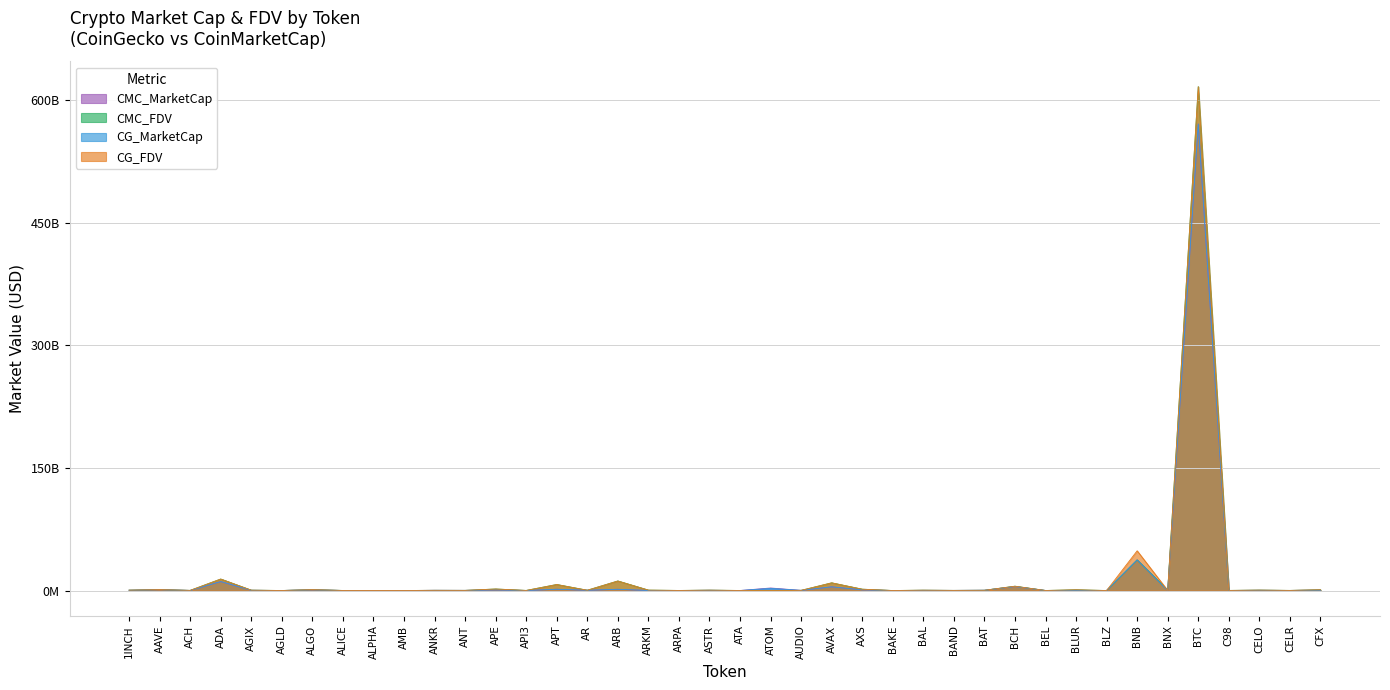

Read the CG_FDV value at ANKR.

257820442.0